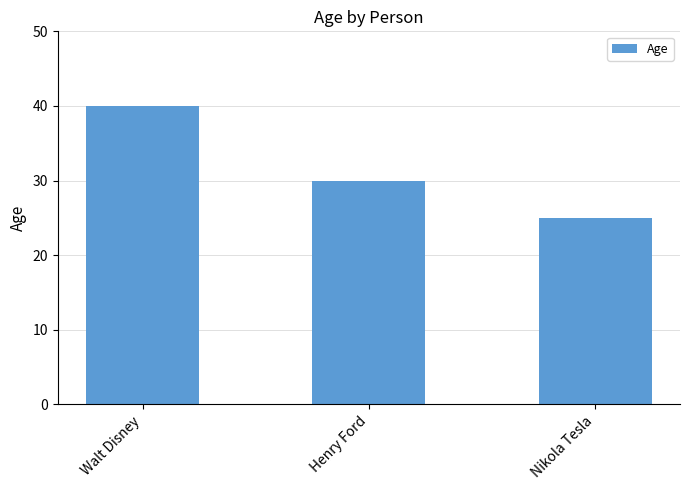

Reading left to right, what are all the values shown in this chart?

Walt Disney=40	Henry Ford=30	Nikola Tesla=25